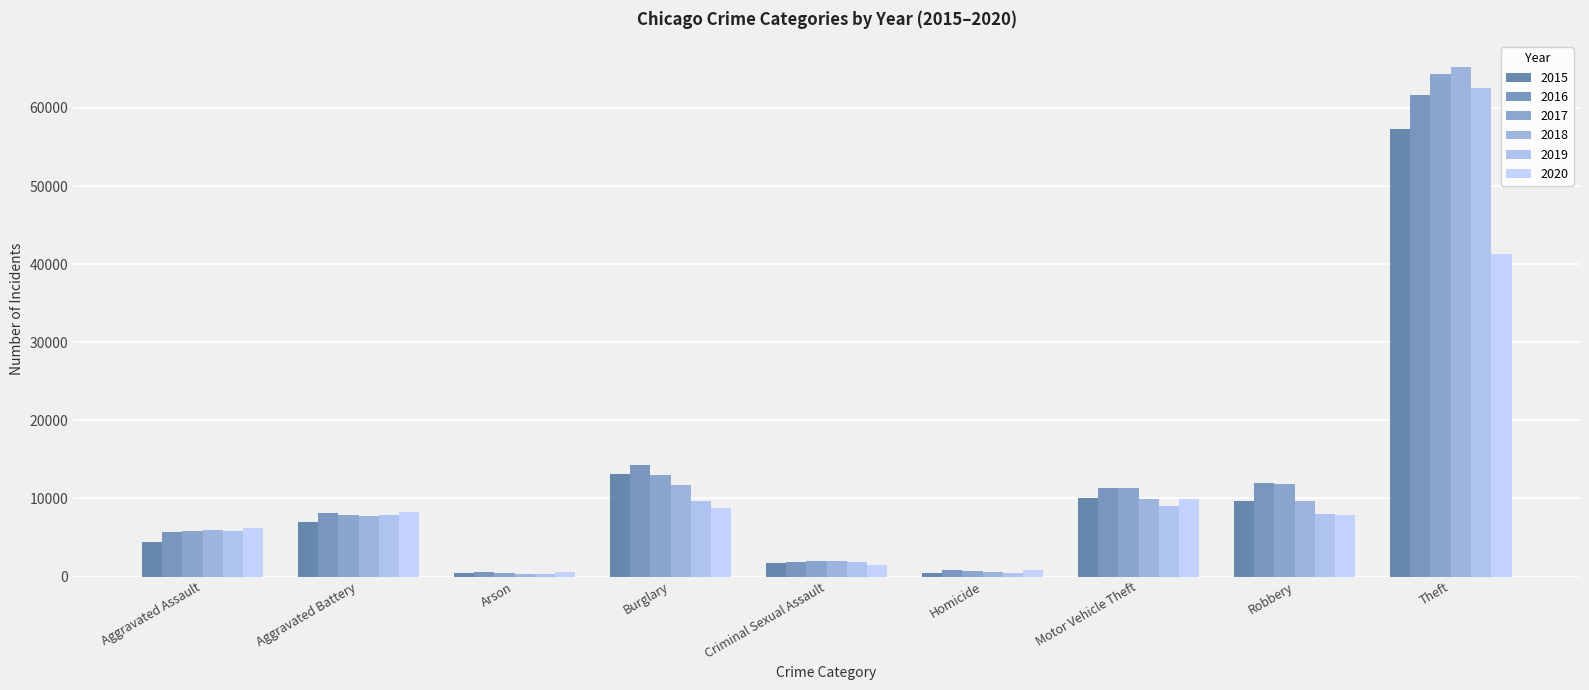

What is the minimum value for 2018?

373